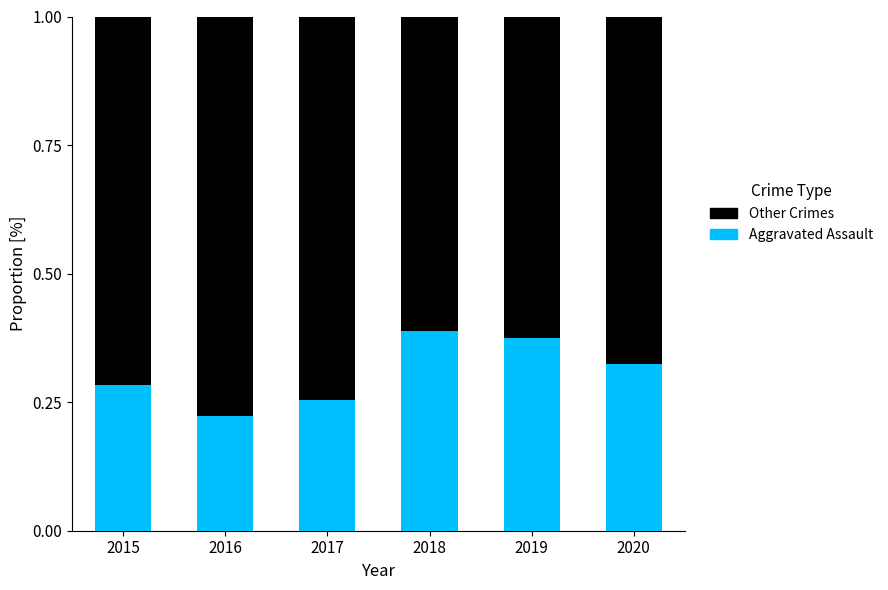

At which label does Aggravated Assault reach its minimum?

2016